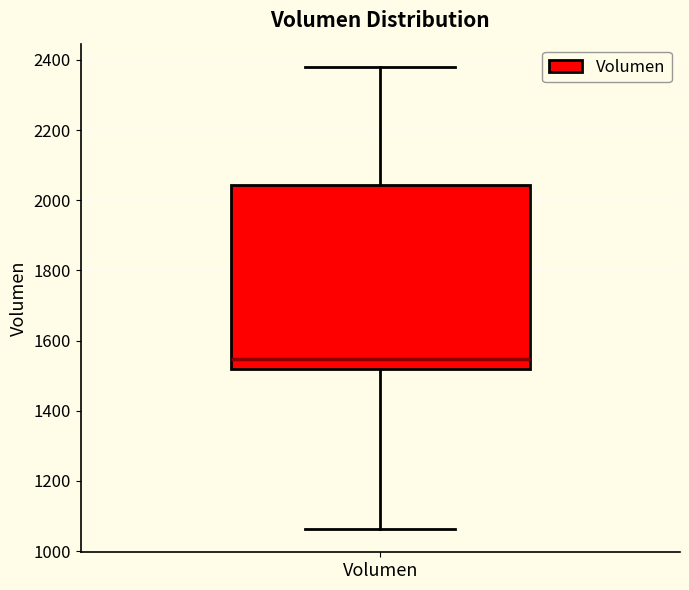

Transcribe this box plot: give where the median line is, the range the box spans, and where the two whiskers end, as read against the y-axis. The values are not printed on the chart, so give them approximately, as read against the axis.

median 1540, box 1520 to 2040, whiskers 1060 to 2380